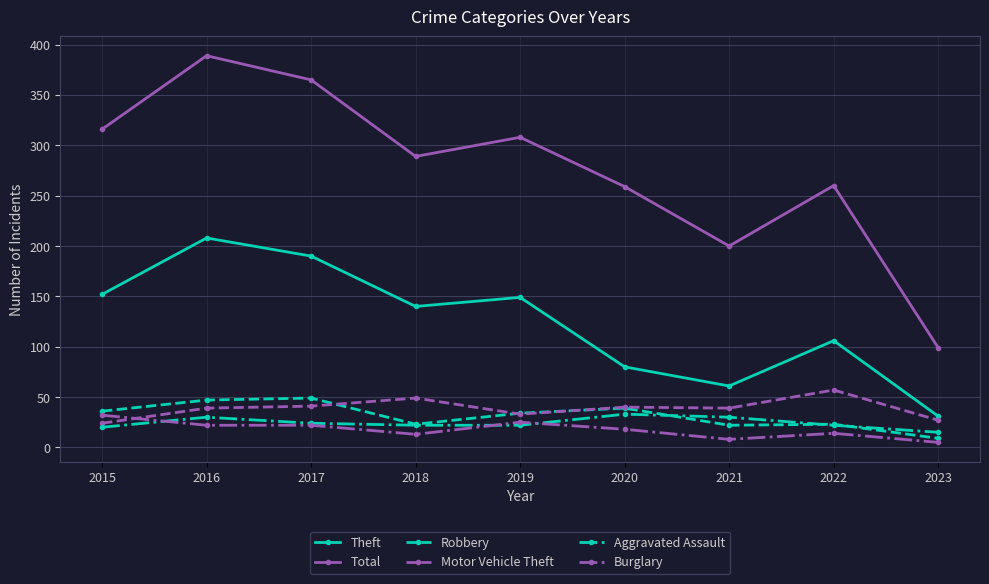

What is the total value across all series at 2017?

691